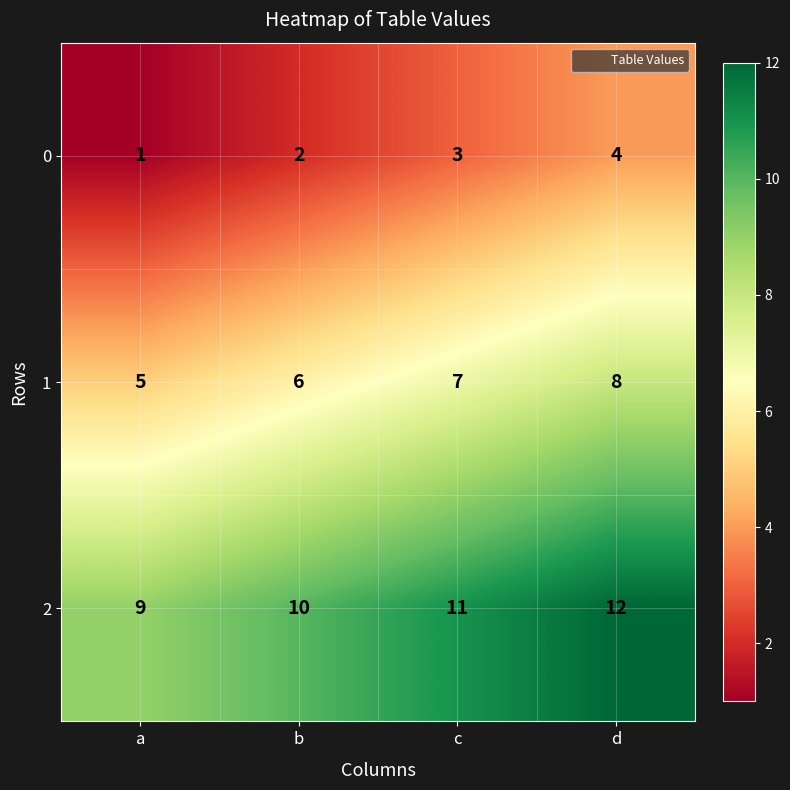

What is the total value across all series at b?

18